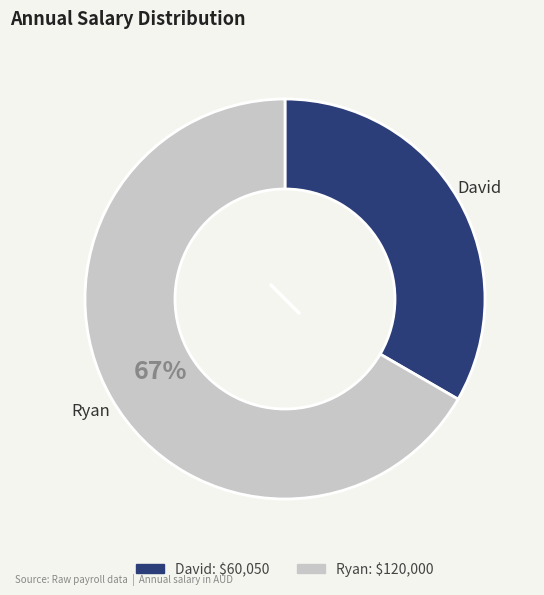

Approximately how many times larger is the value at Ryan compared to David?

2.0